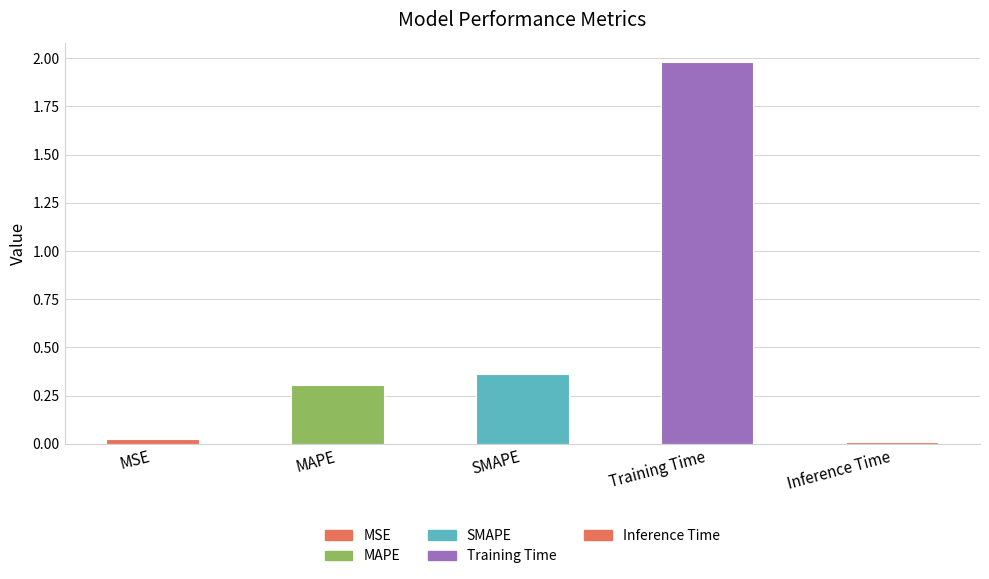

Is it true that the value at SMAPE is 0.5?

False